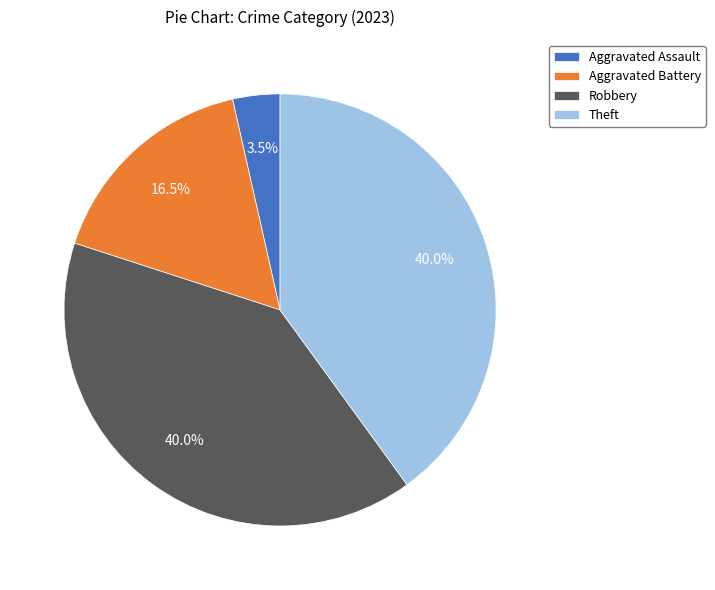

Approximately how many times larger is the value at Aggravated Battery compared to Robbery?

0.4